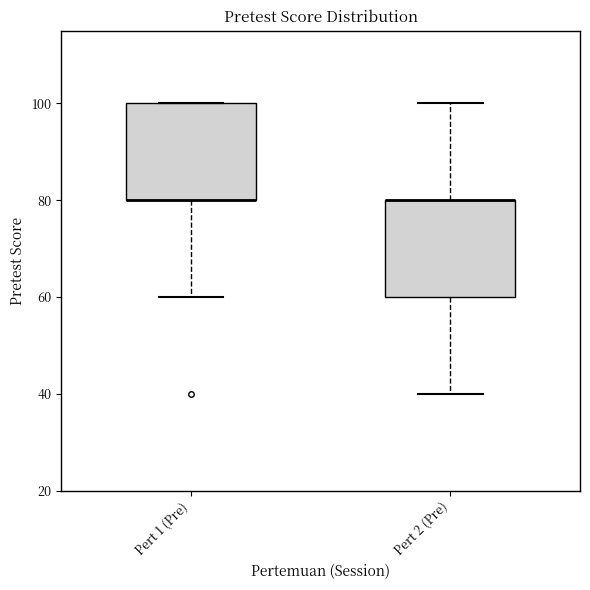

Where is the upper edge of the box for Pert 1 (Pre) on the y-axis? The values are not printed on the chart, so give them approximately, as read against the axis.

100